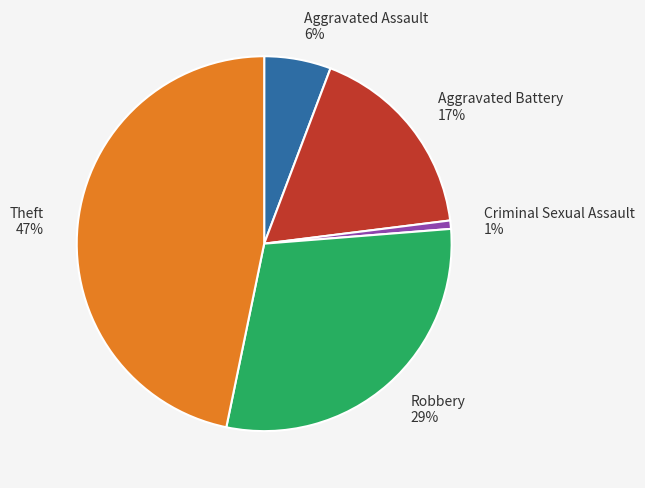

To the nearest percent, what is the average slice percentage?

20%